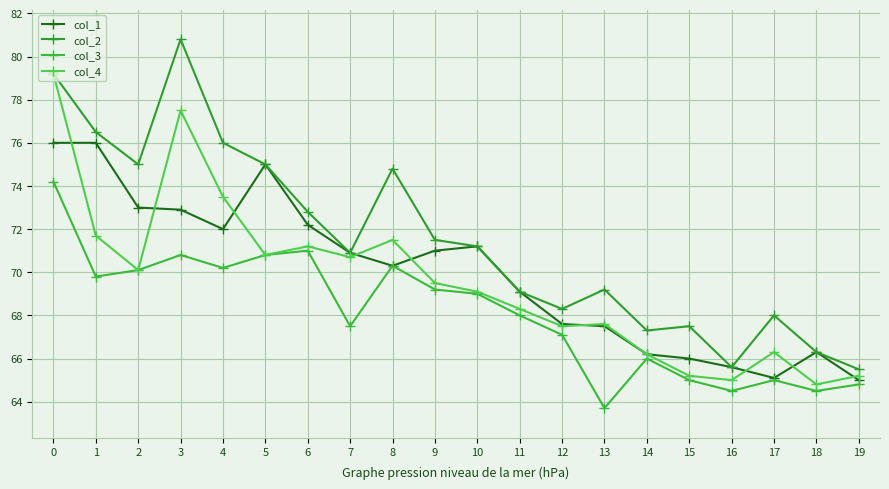

What are all the series names shown in the legend?

col_1, col_2, col_3, col_4